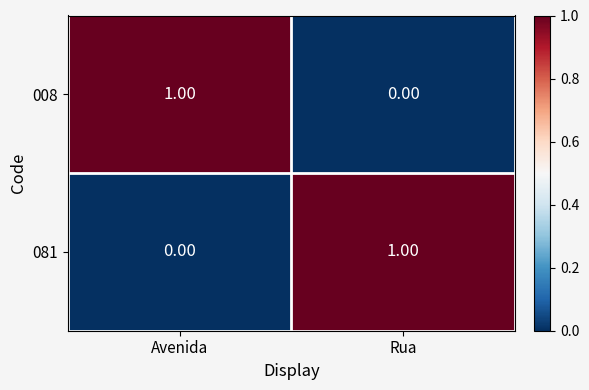

At Avenida, list the series in order from largest to smallest.

008, 081